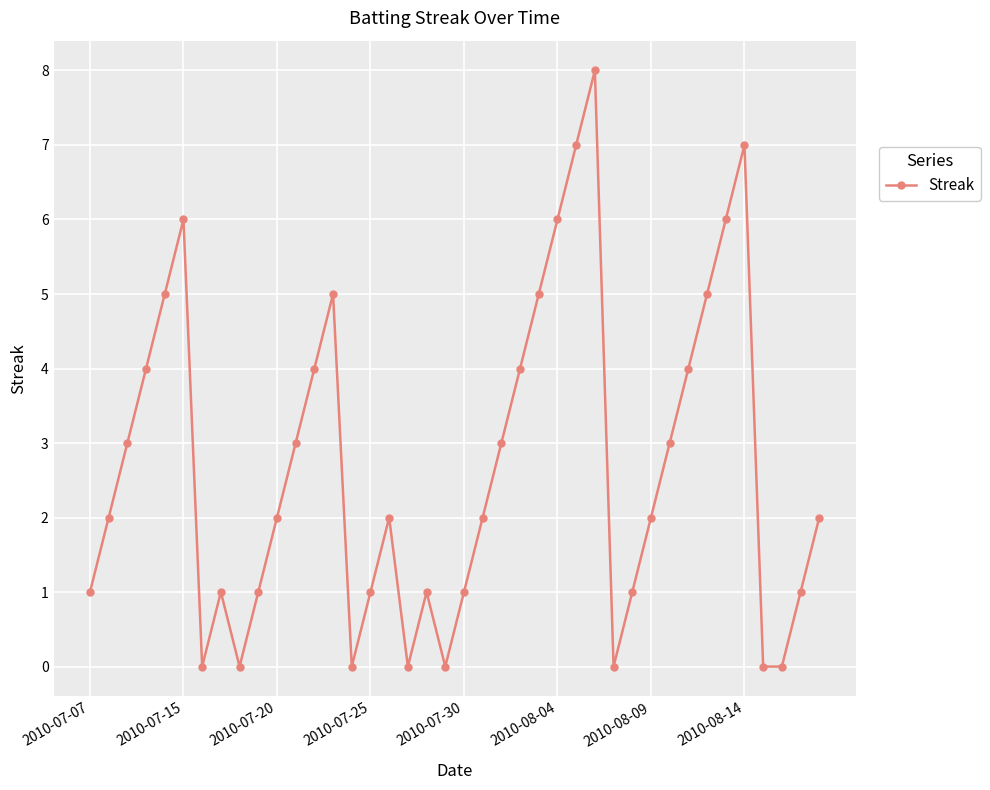

What is the sum of all values?

108